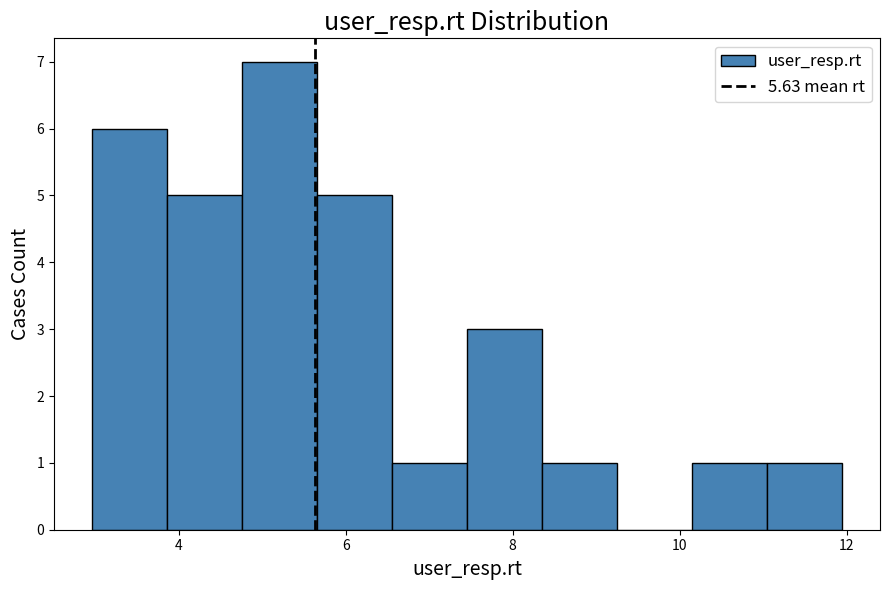

Reading left to right, transcribe this chart: for each bar, give the range it covers on the x-axis and its height. Neither the bar edges nor the heights are printed on the chart, so give them approximately, as read against the axes.

3.0 to 3.8: 6
3.8 to 4.8: 5
4.8 to 5.6: 7
5.6 to 6.6: 5
6.6 to 7.4: 1
7.4 to 8.4: 3
8.4 to 9.2: 1
9.2 to 10.2: 0
10.2 to 11.0: 1
11.0 to 12.0: 1